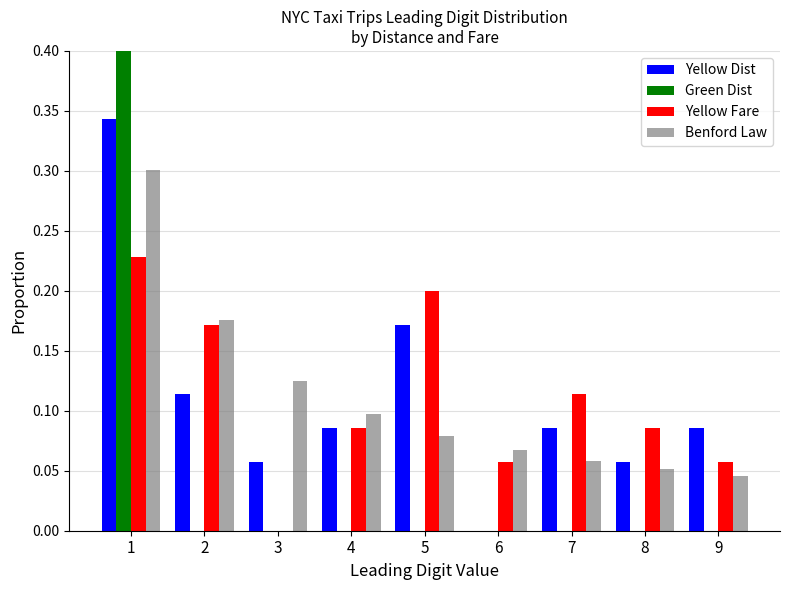

What is the total value across all series at 5?

0.5